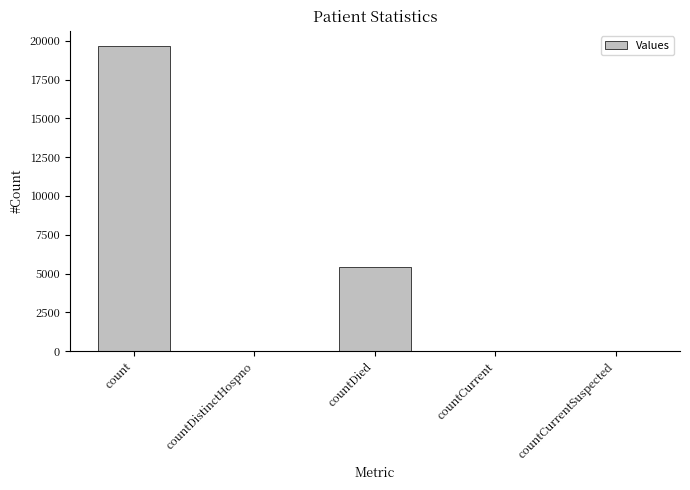

What is the maximum value shown in the chart?

19661